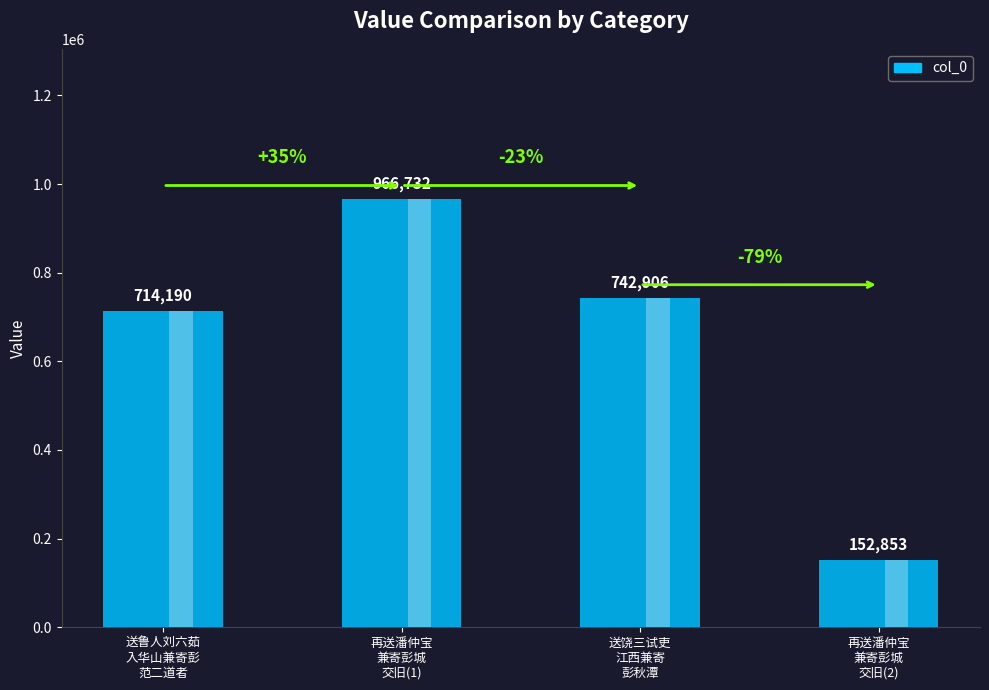

What is the difference between the maximum and minimum values?

813879